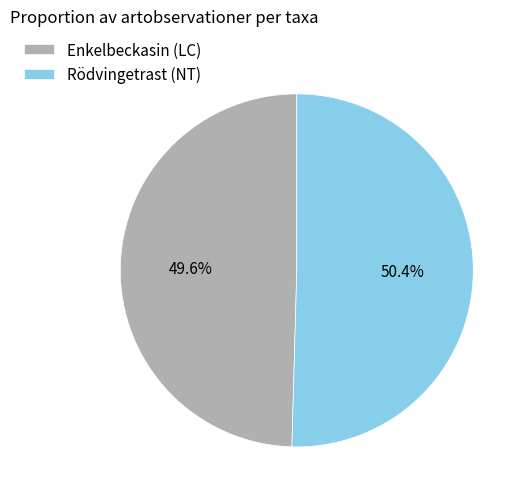

What is the smallest slice in the pie chart?

Enkelbeckasin (LC)